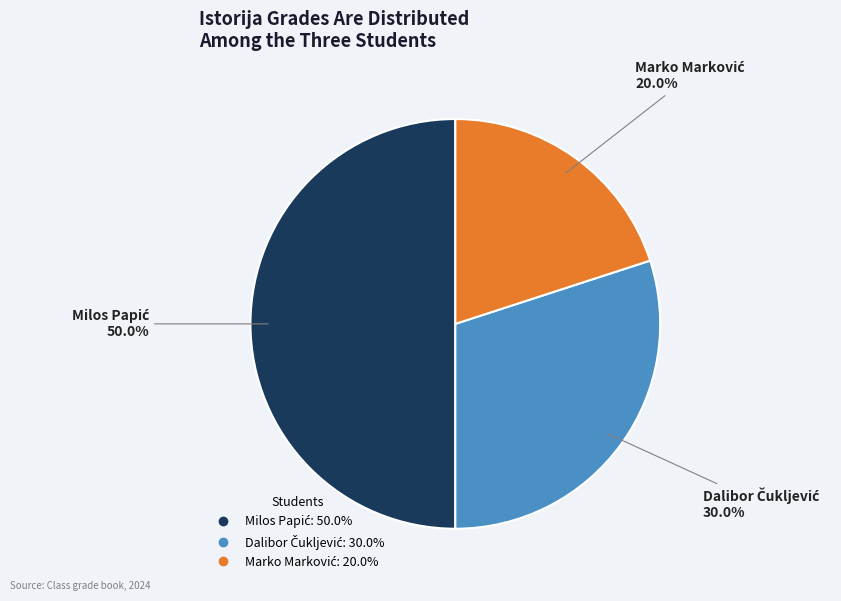

What percentage is NOT represented by Marko Marković?

80.0%